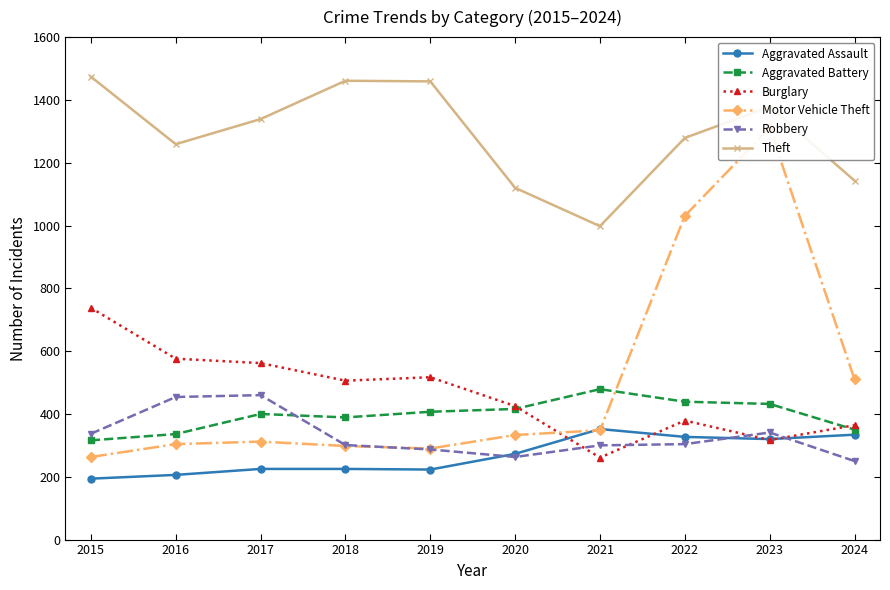

How many data points in Robbery are above 304?

4